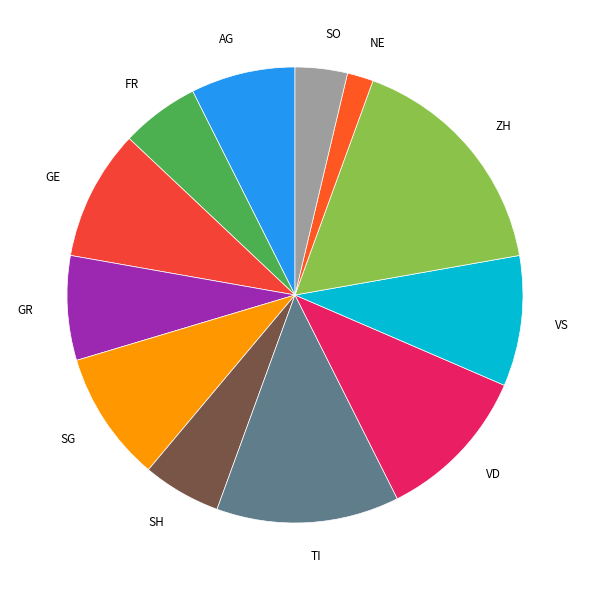

Do ZH and NE together represent more than half of the pie?

No